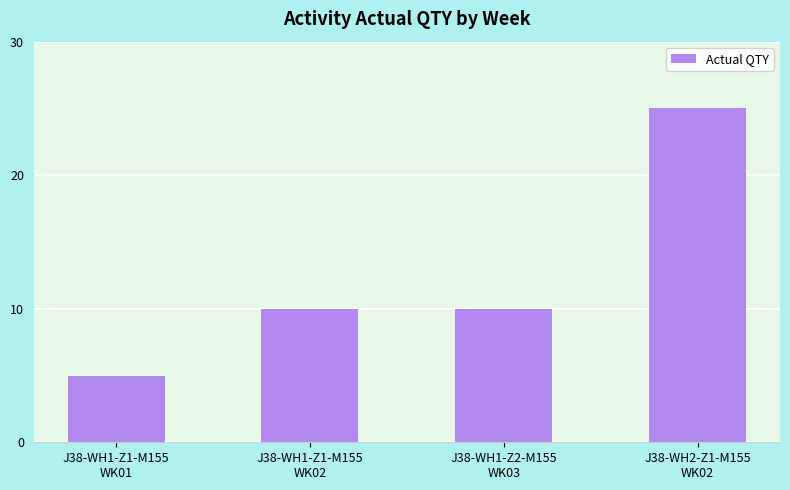

What is the difference between the maximum and second lowest values?

15